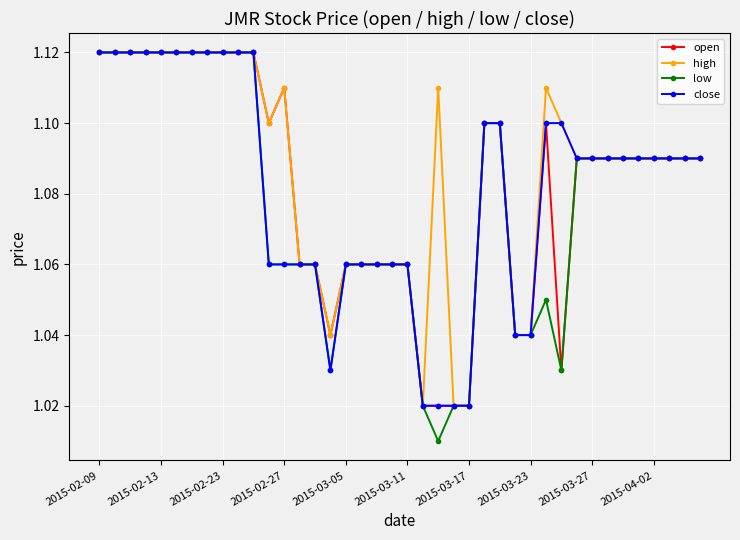

Which series has the widest spread of values?

low